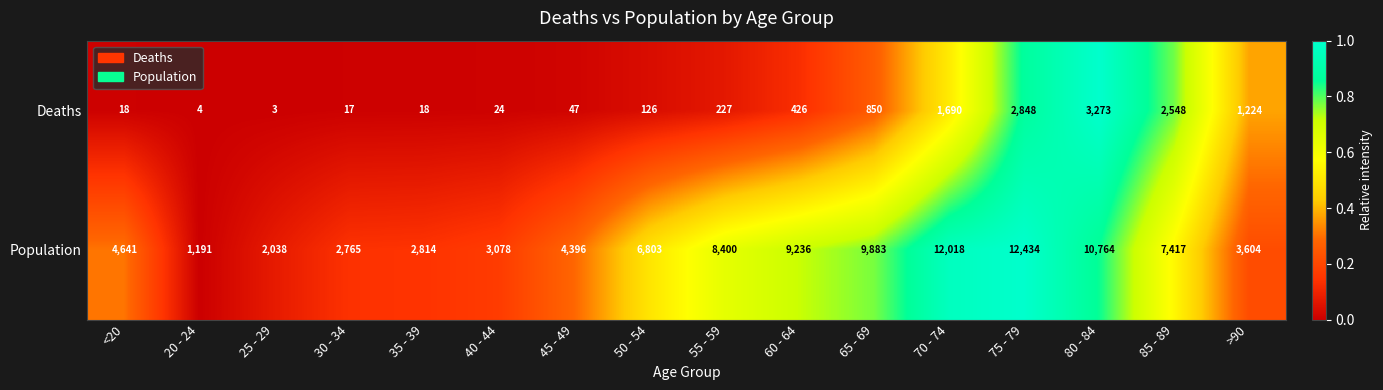

How many data points does each series have?

16